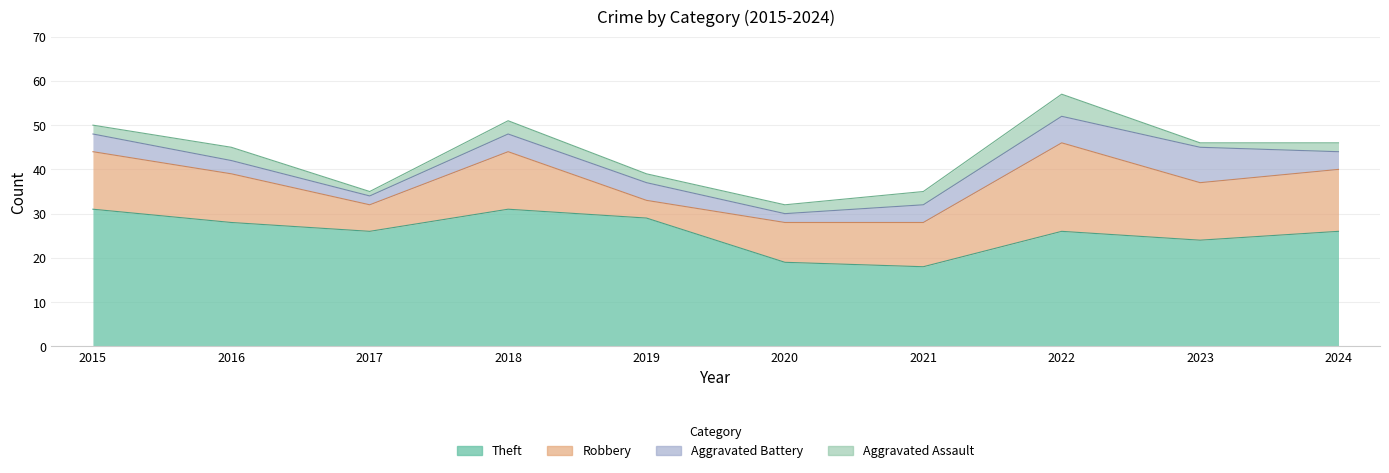

The Robbery series shows 3 at 2016. True or false?

False